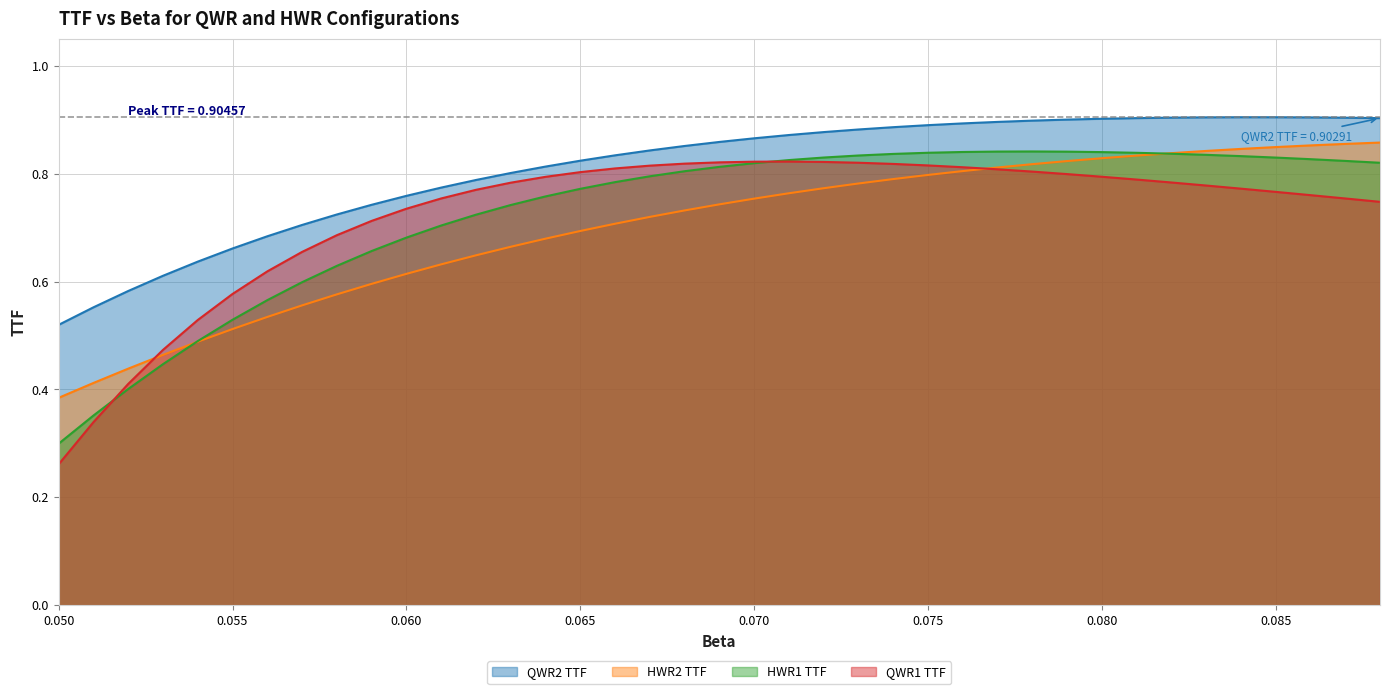

At which label is HWR1 TTF closest to 0?

0.050